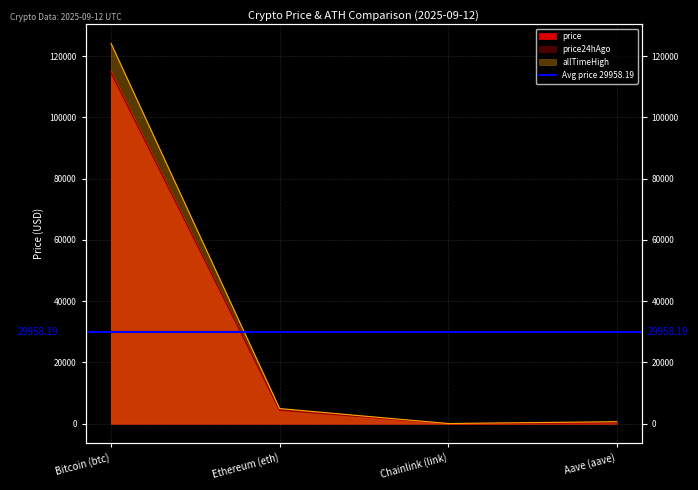

At how many categories does at least one series exceed 10172?

1